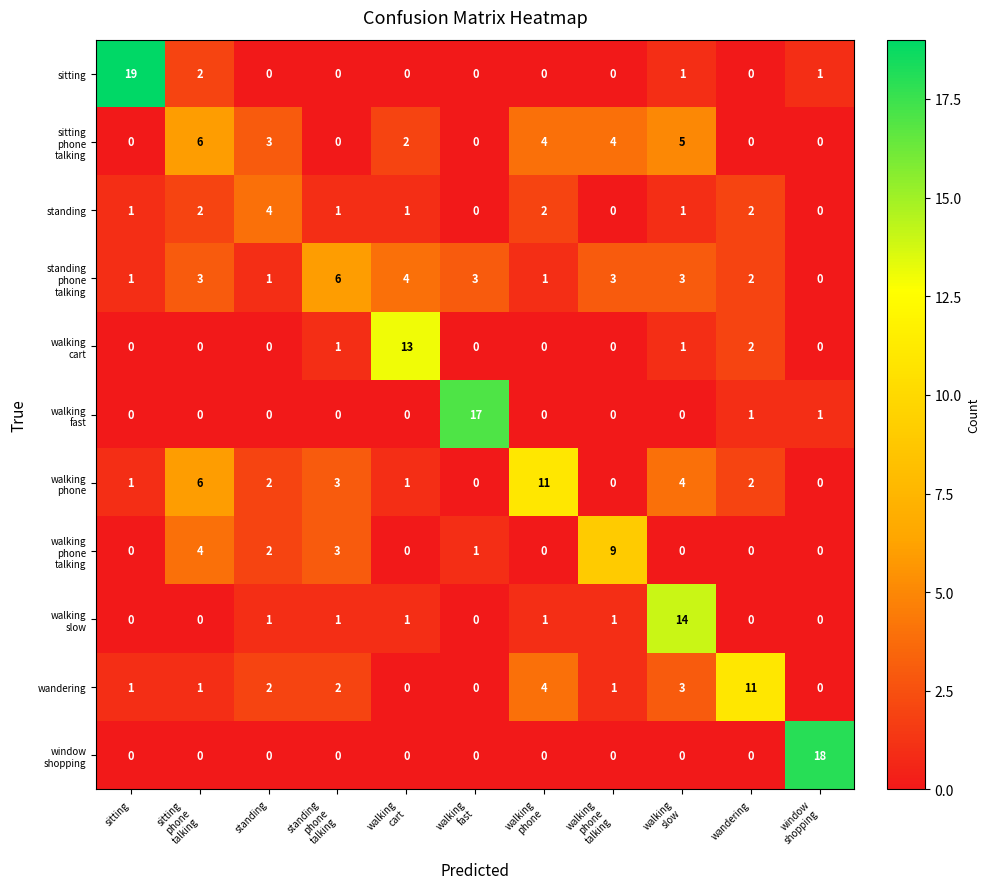

At how many categories does at least one series exceed 5?

10